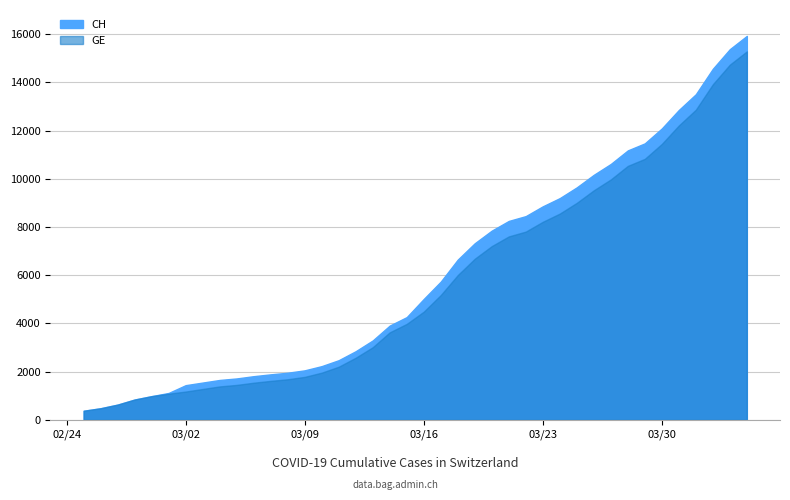

Which category has the lowest value in the CH series?

2020-02-25